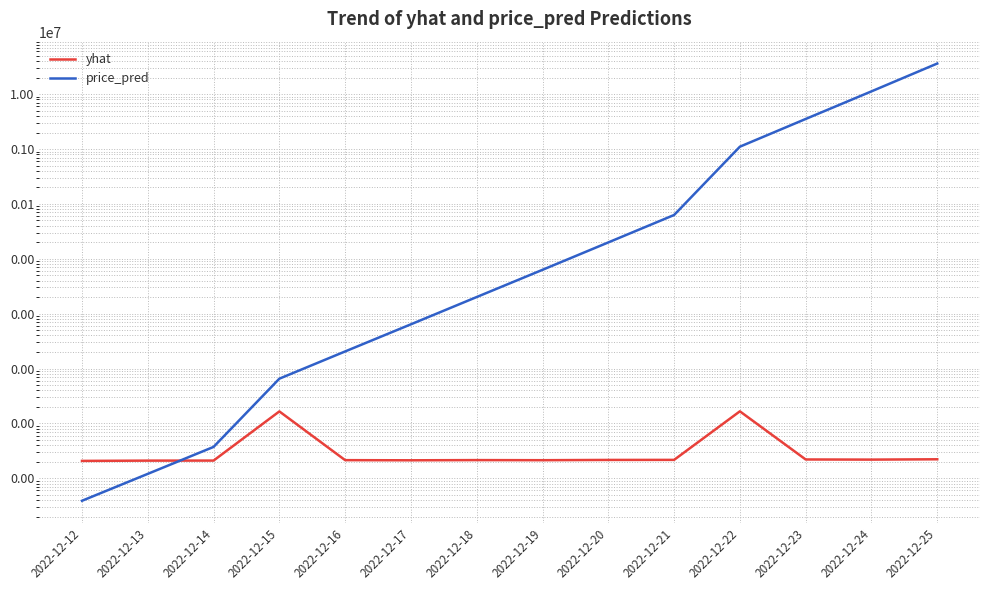

What is the value of the price_pred point at the 7th from the left?

2009.1